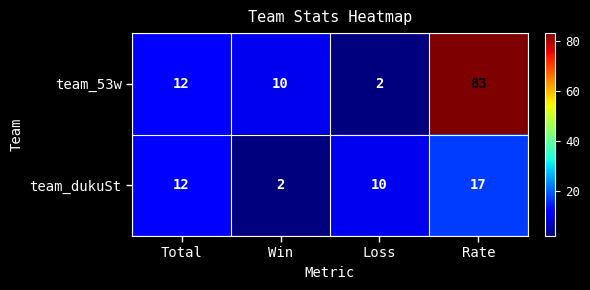

At Win, list the series in order from smallest to largest.

team_dukuSt, team_53w